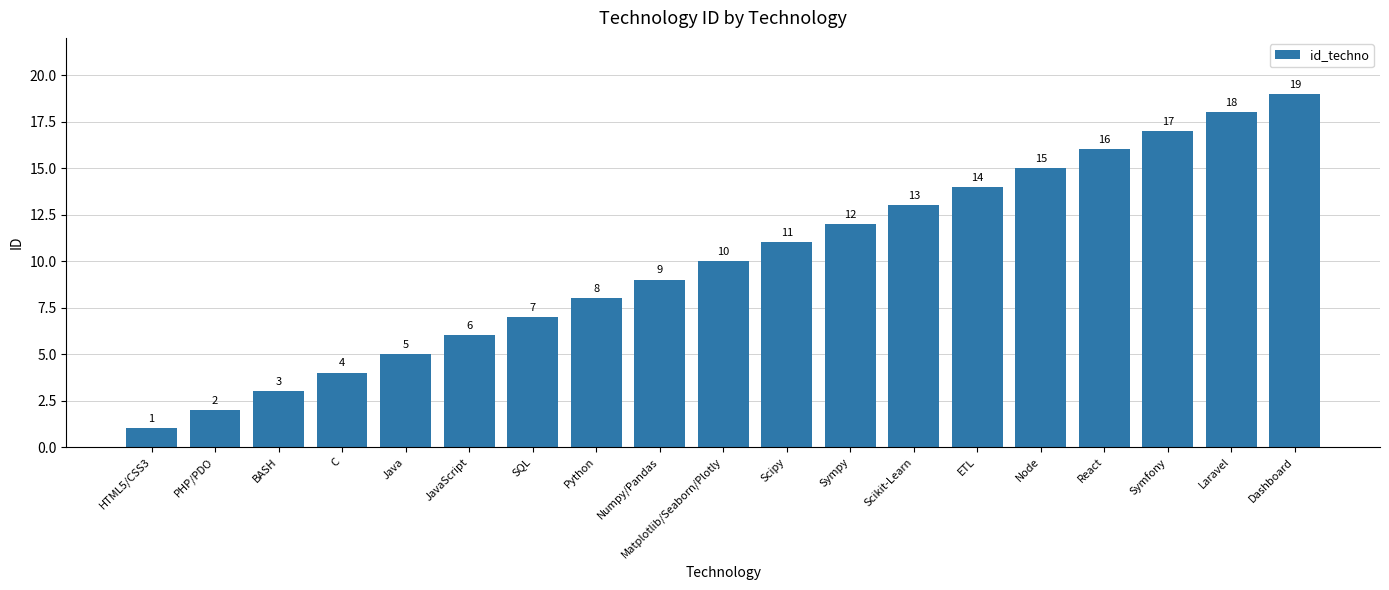

Reading left to right, extract all data points from this chart.

HTML5/CSS3=1	PHP/PDO=2	BASH=3	C=4	Java=5	JavaScript=6	SQL=7	Python=8	Numpy/Pandas=9	Matplotlib/Seaborn/Plotly=10	Scipy=11	Sympy=12	Scikit-Learn=13	ETL=14	Node=15	React=16	Symfony=17	Laravel=18	Dashboard=19